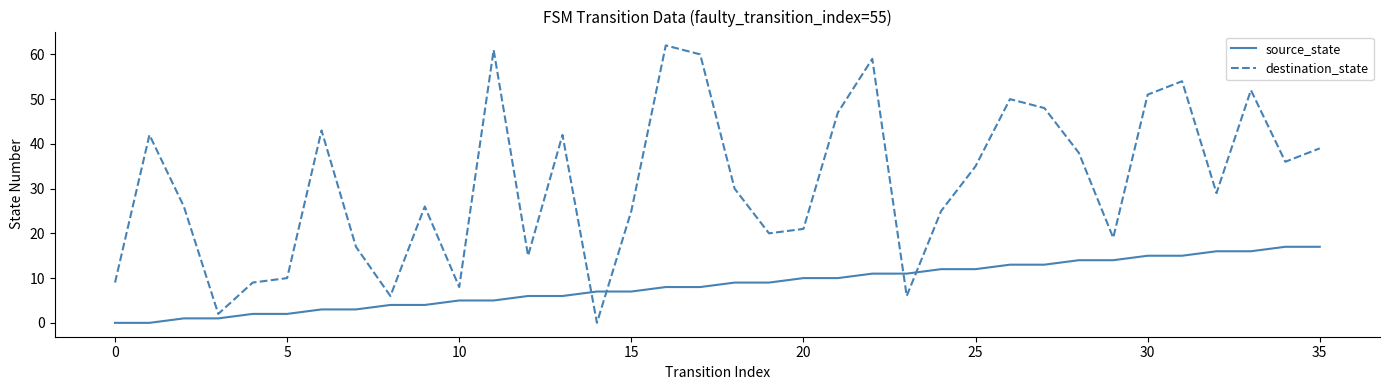

What is the maximum value shown in the chart?

62